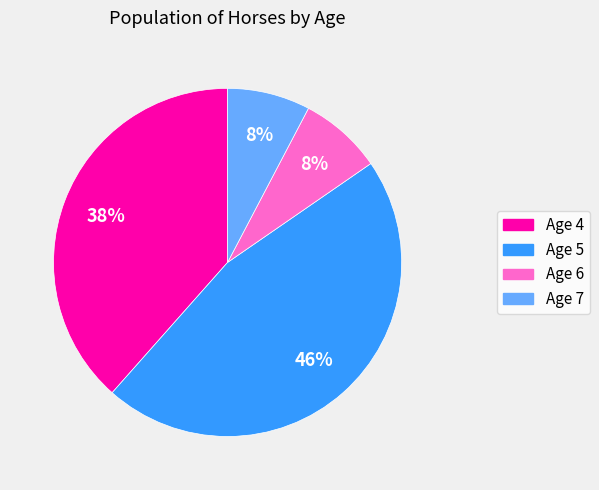

Is it true that Age 5 is 52% of the pie?

False